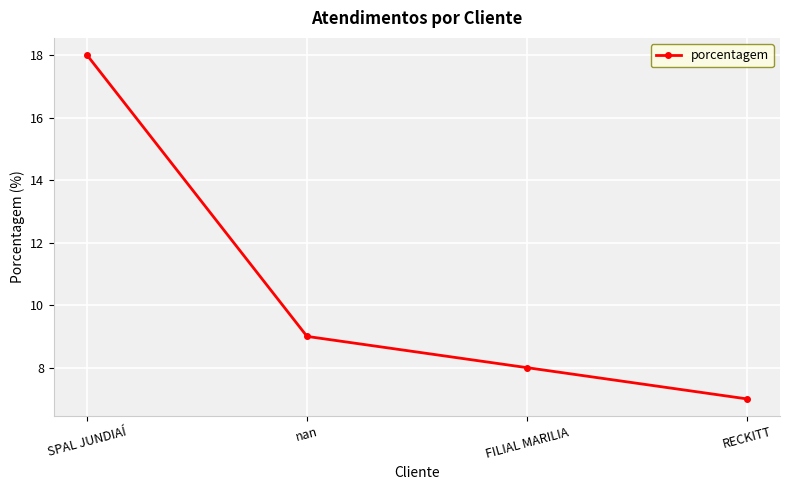

True or false: the data shows 26 at SPAL JUNDIAÍ.

False